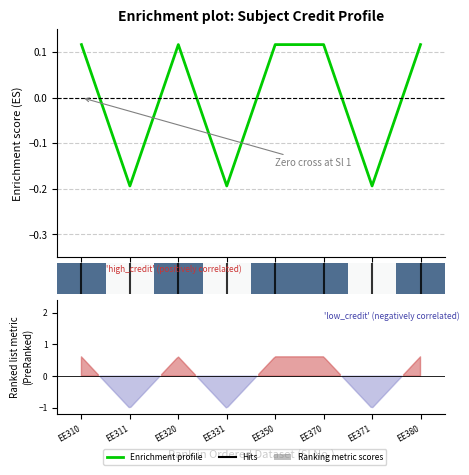

What is the sum of the values at 7 and 5?

0.2